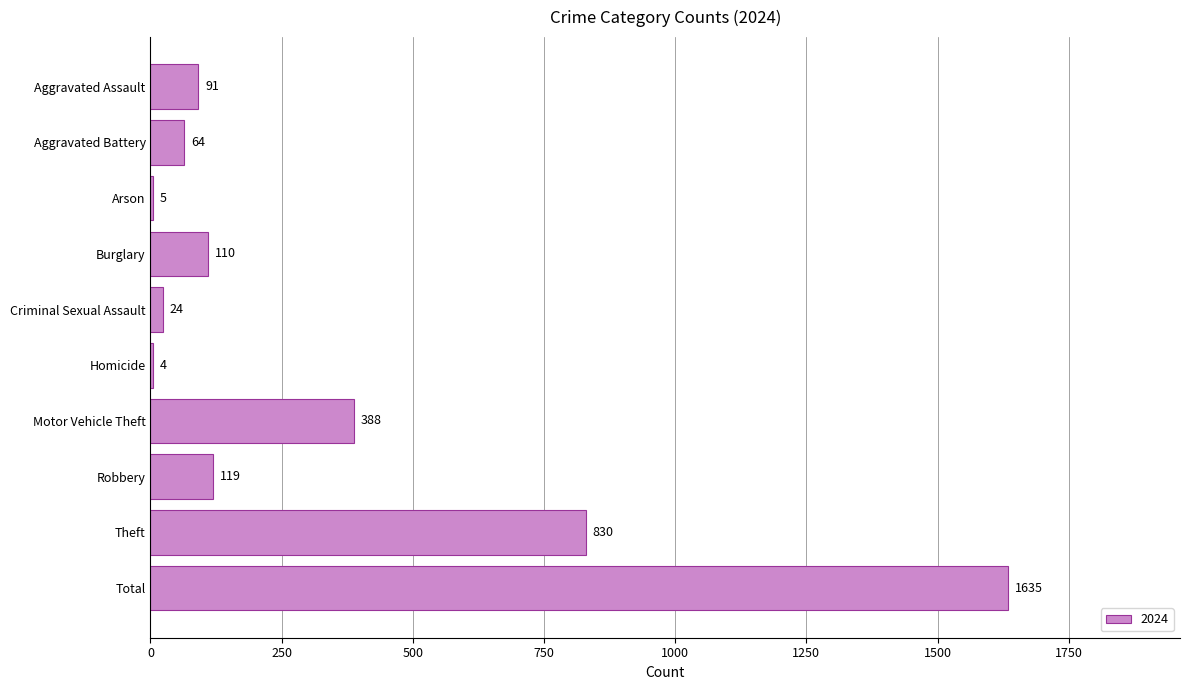

Count the number of categories in the chart.

10